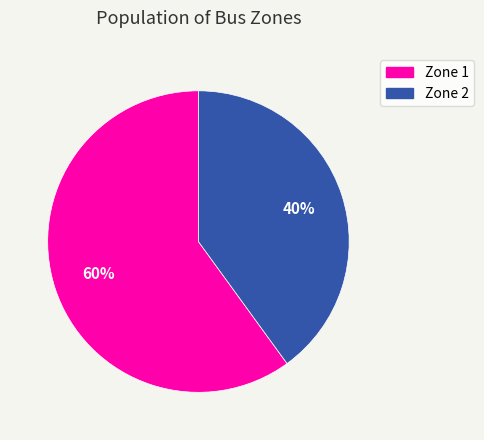

How many segments does this pie chart have?

2